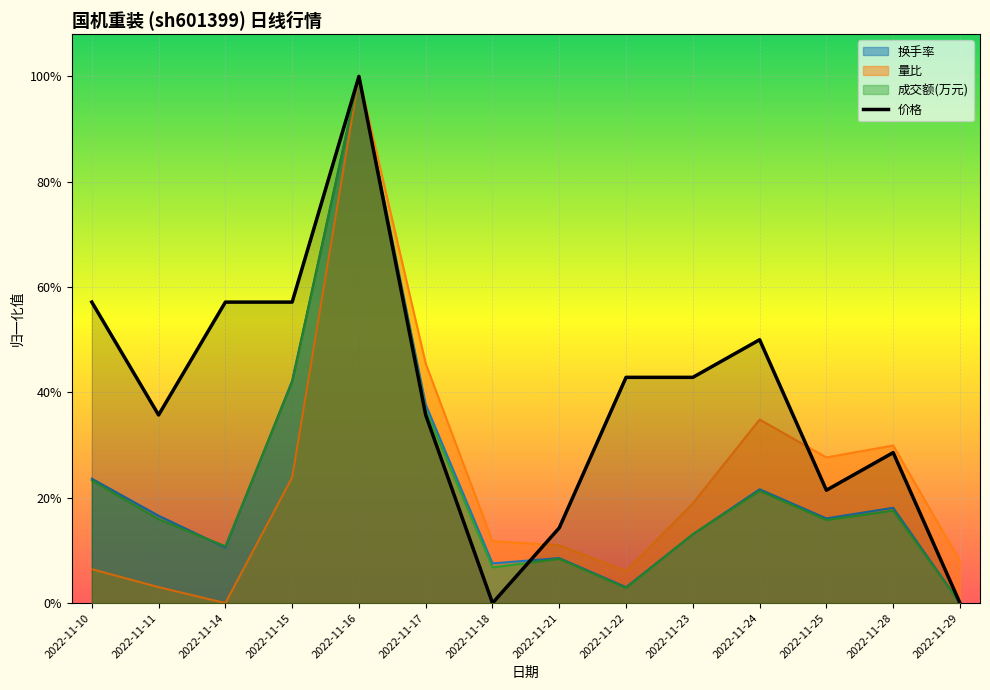

What is the average value?

0.4